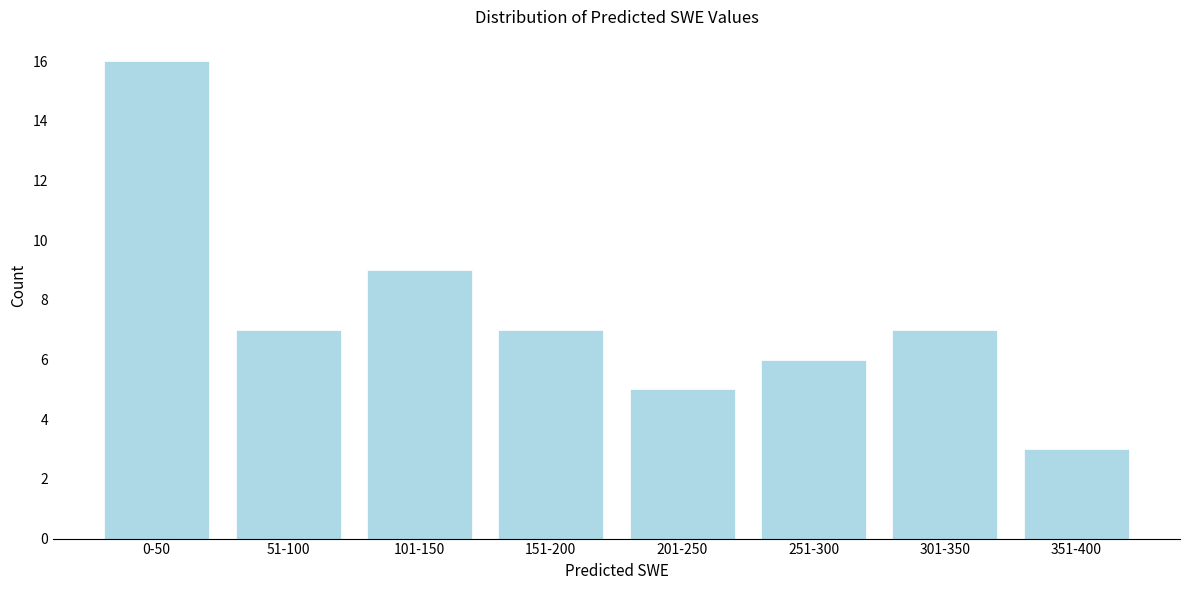

Reading left to right, what are all the values shown in this chart?

0-50=16	51-100=7	101-150=9	151-200=7	201-250=5	251-300=6	301-350=7	351-400=3